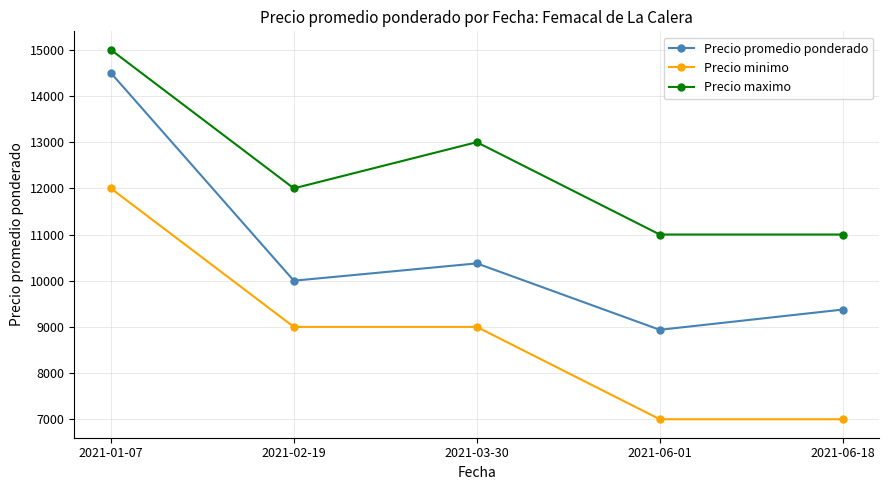

True or false: Precio promedio ponderado and Precio minimo intersect in this chart.

False